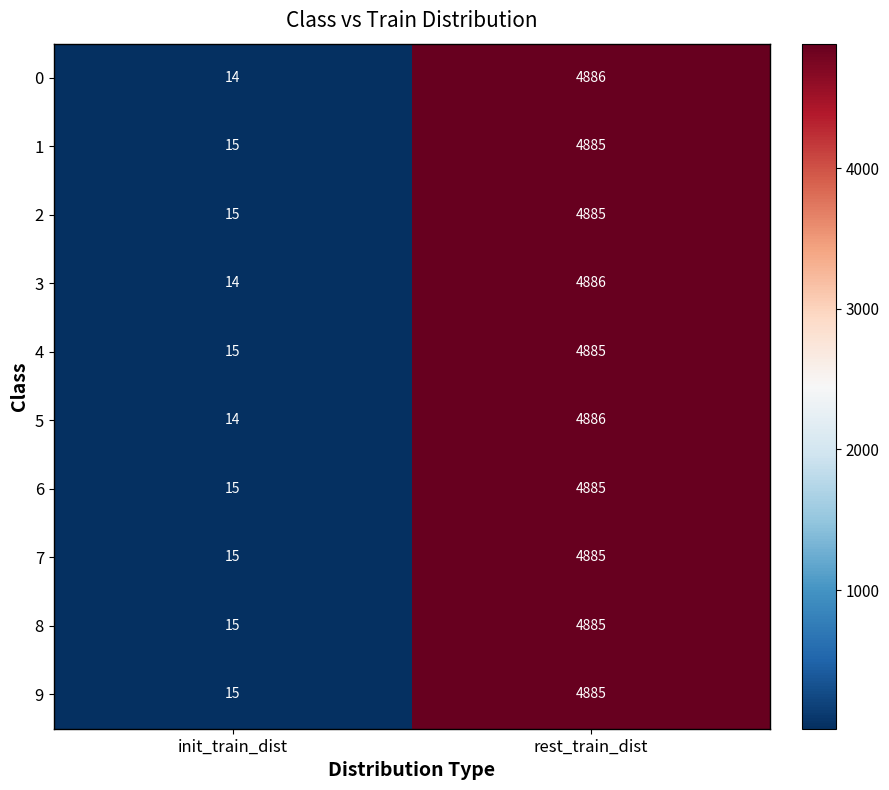

What is the sum of all 1 values?

4900